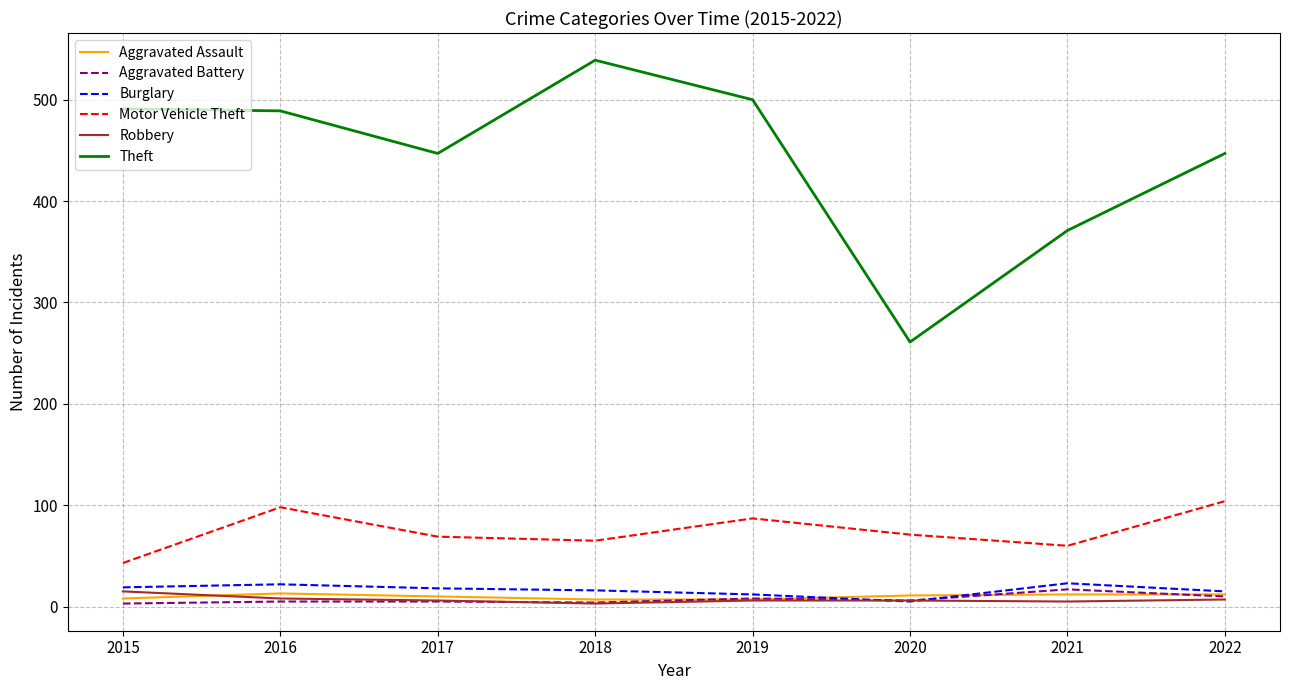

What is the maximum value shown in the chart?

539